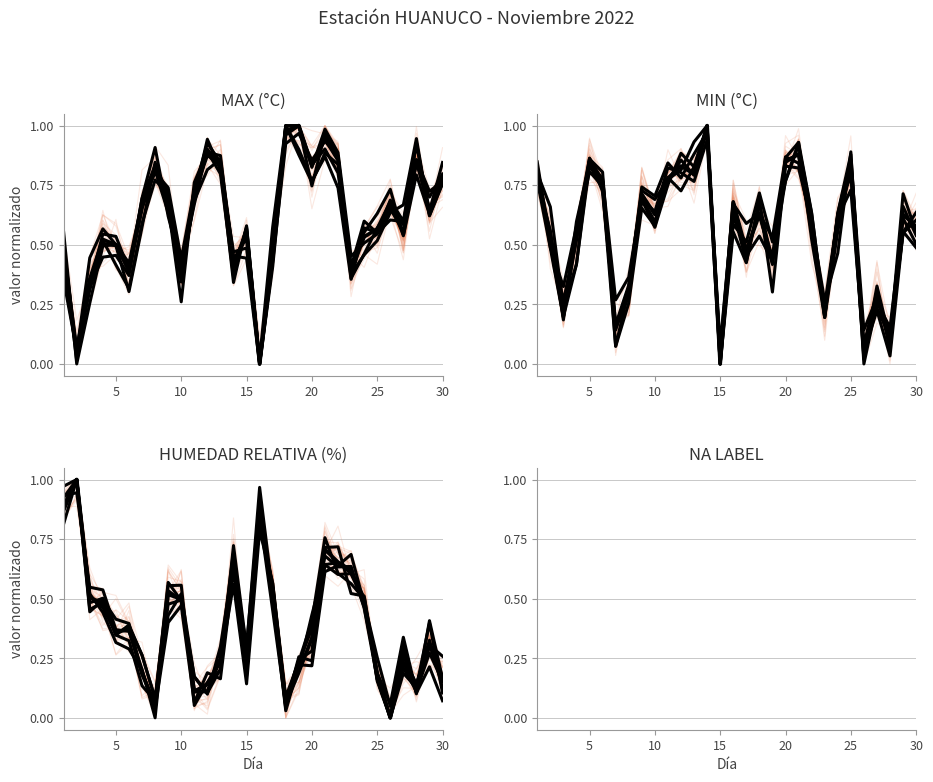

What is the label of the 20th point from the left?

20